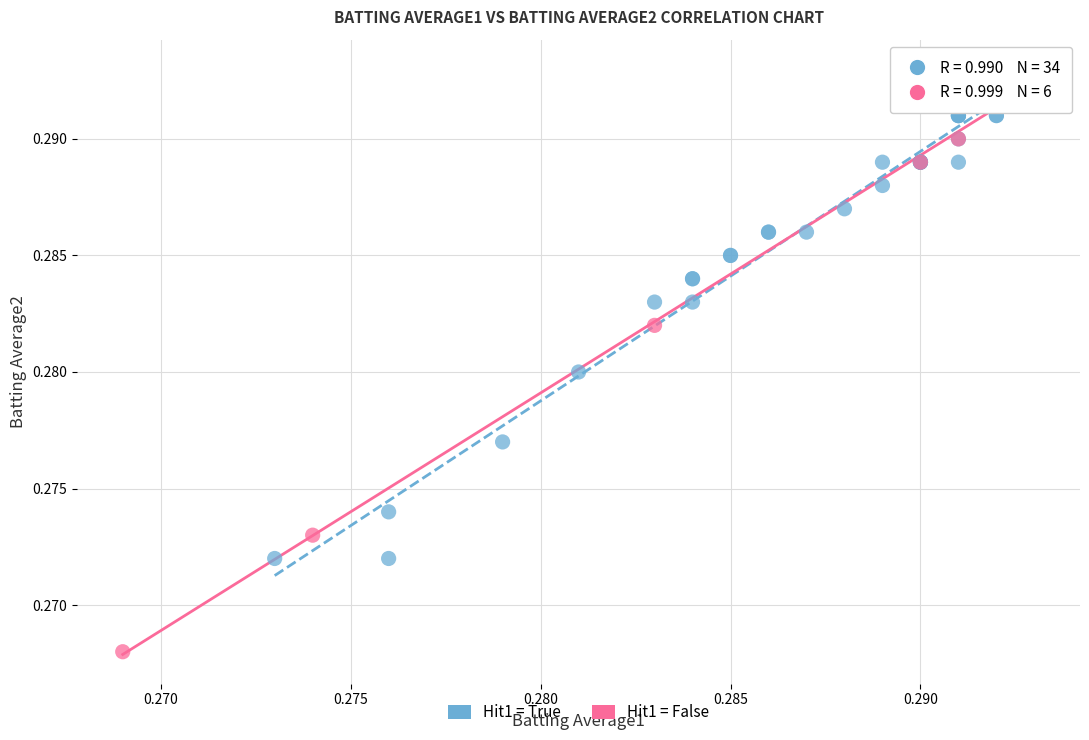

Which series reaches the minimum Y coordinate?

Hit1 = False